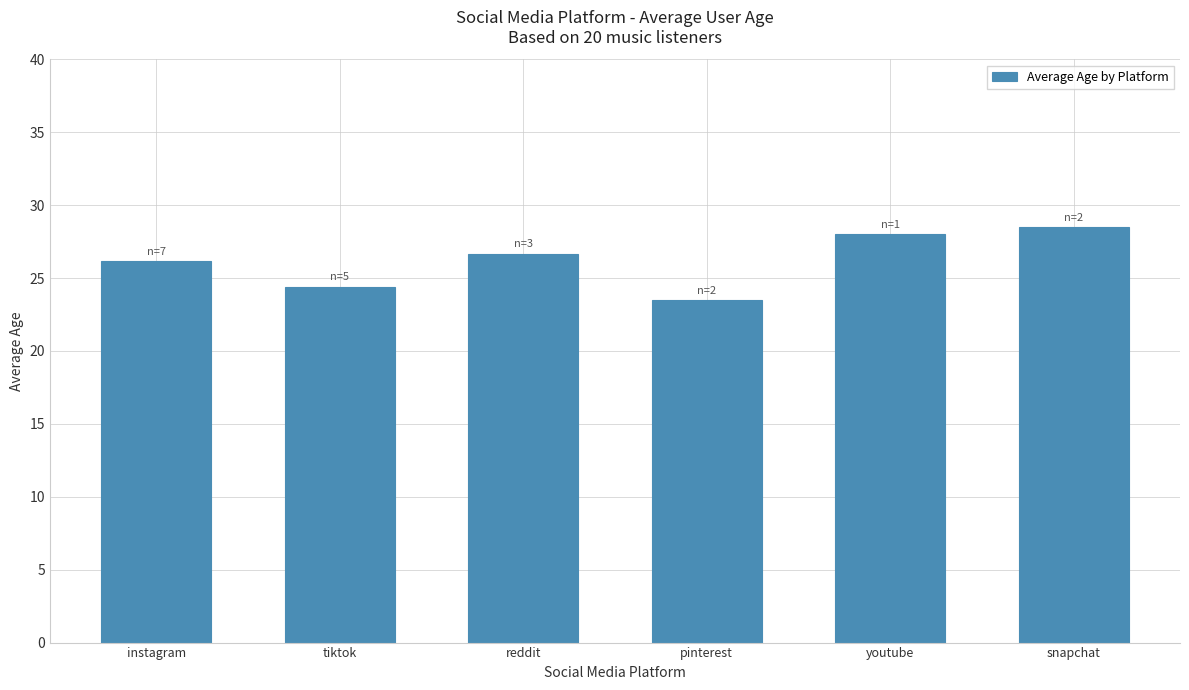

What is the difference between the maximum and minimum values?

5.0